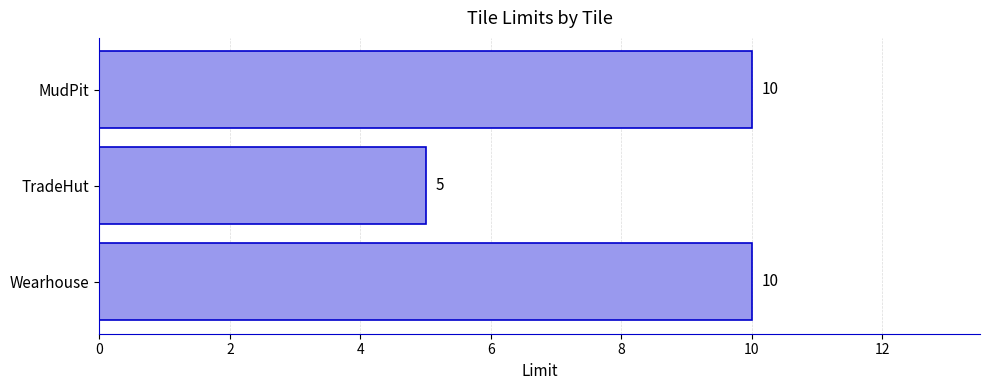

What is the minimum value shown in the chart?

5